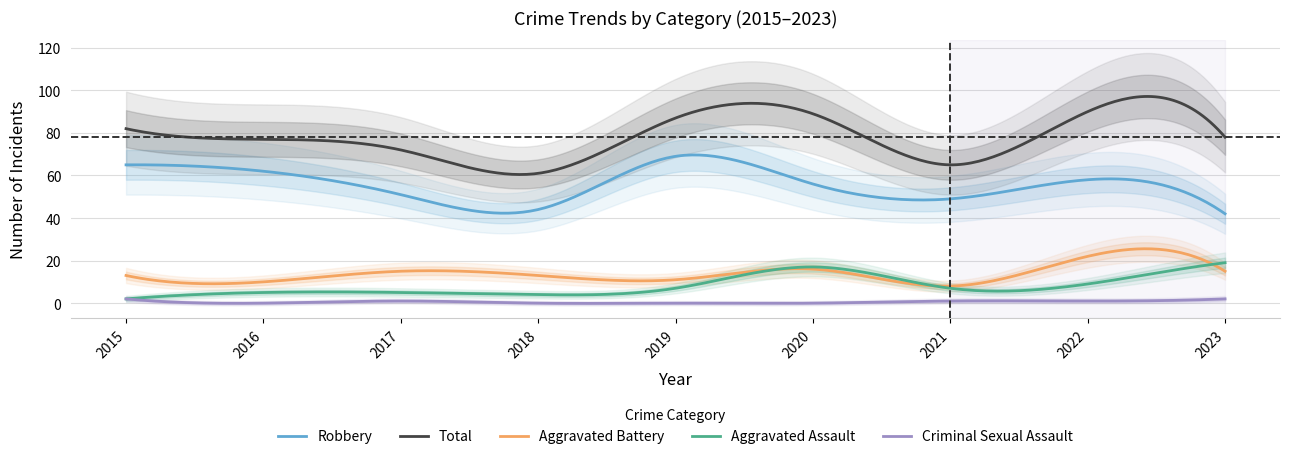

What is the value of the Aggravated Assault point at the 1st from the left?

2